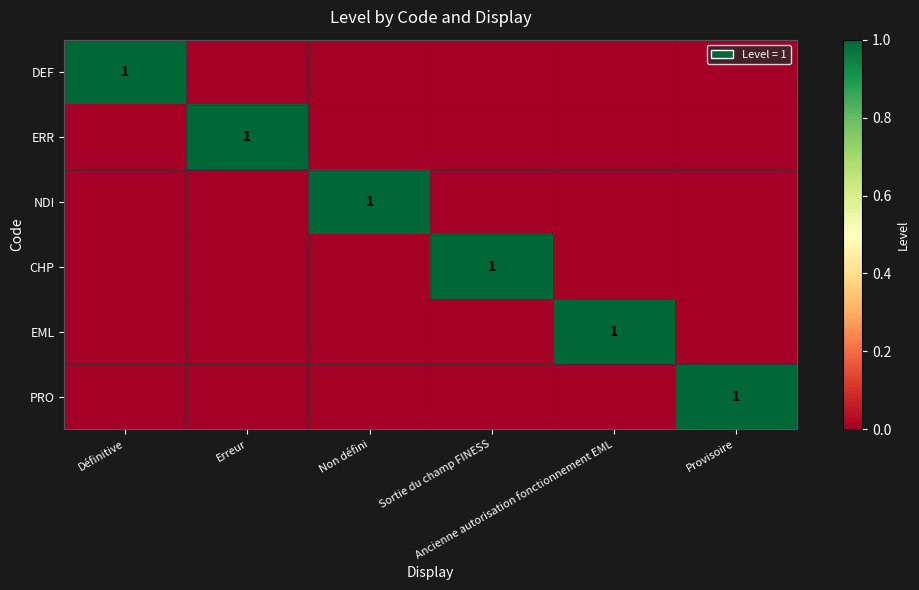

How many distinct data groups are displayed?

6